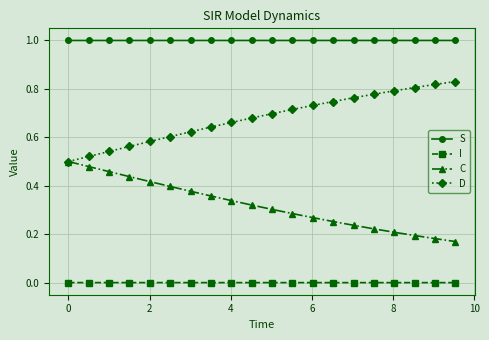

What is the greatest value displayed?

1.0